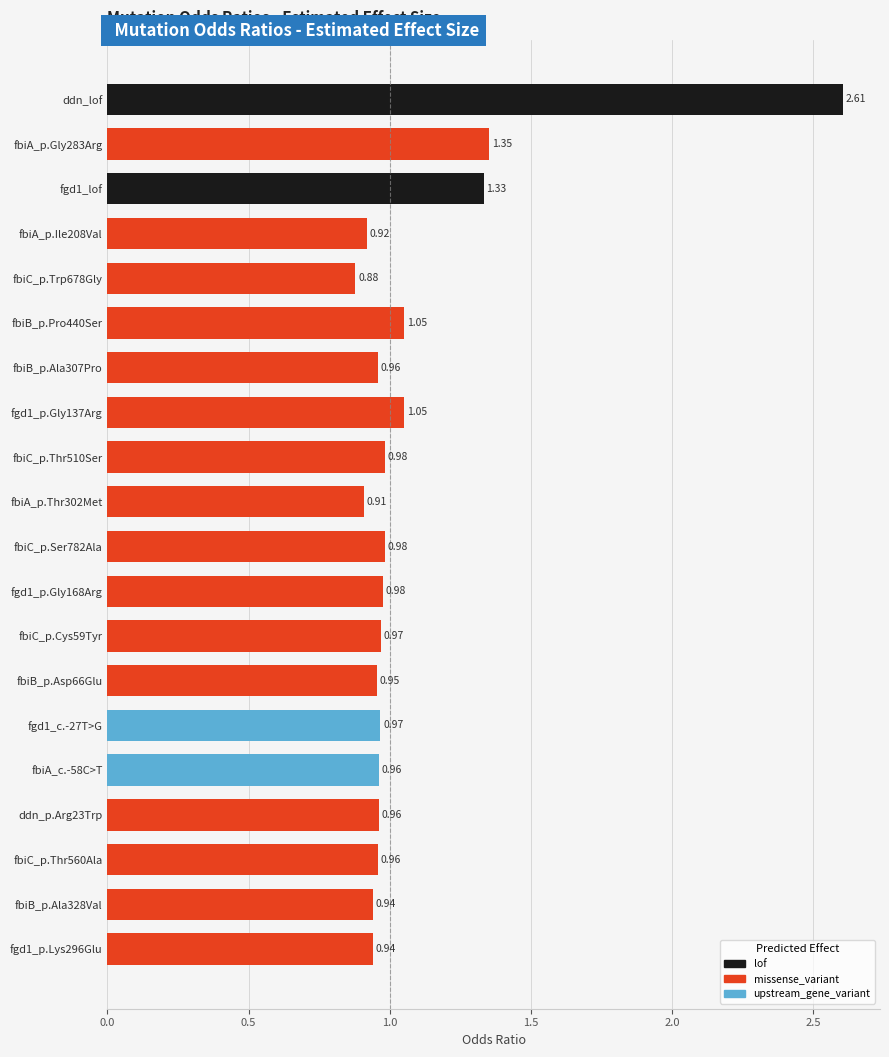

What is the change in value from fbiA_p.Gly283Arg to fbiB_p.Ala328Val?

-0.4